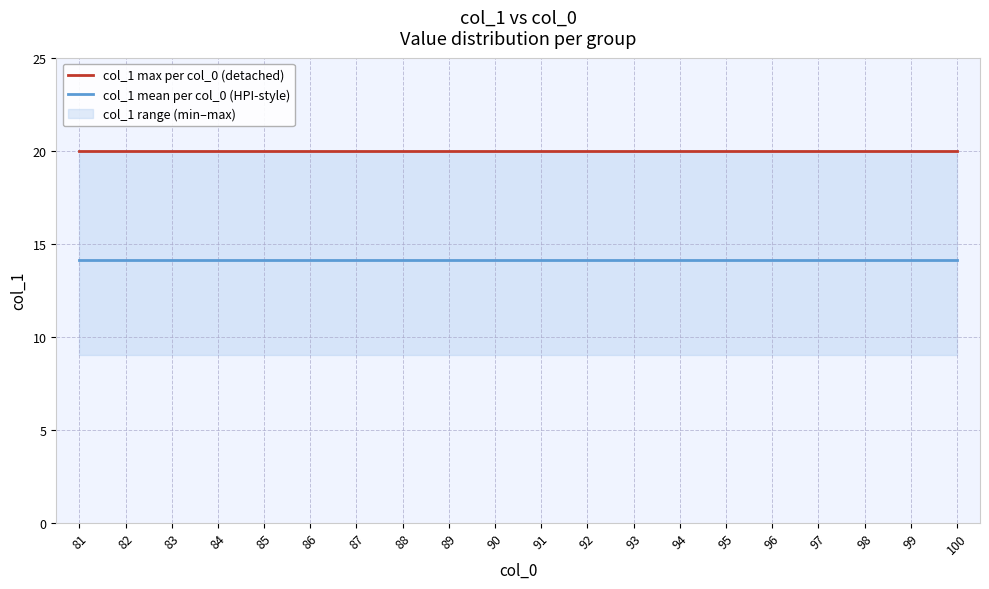

List the series in order of their peak value, highest first.

col_1 max per col_0 (detached), col_1 mean per col_0 (HPI-style)